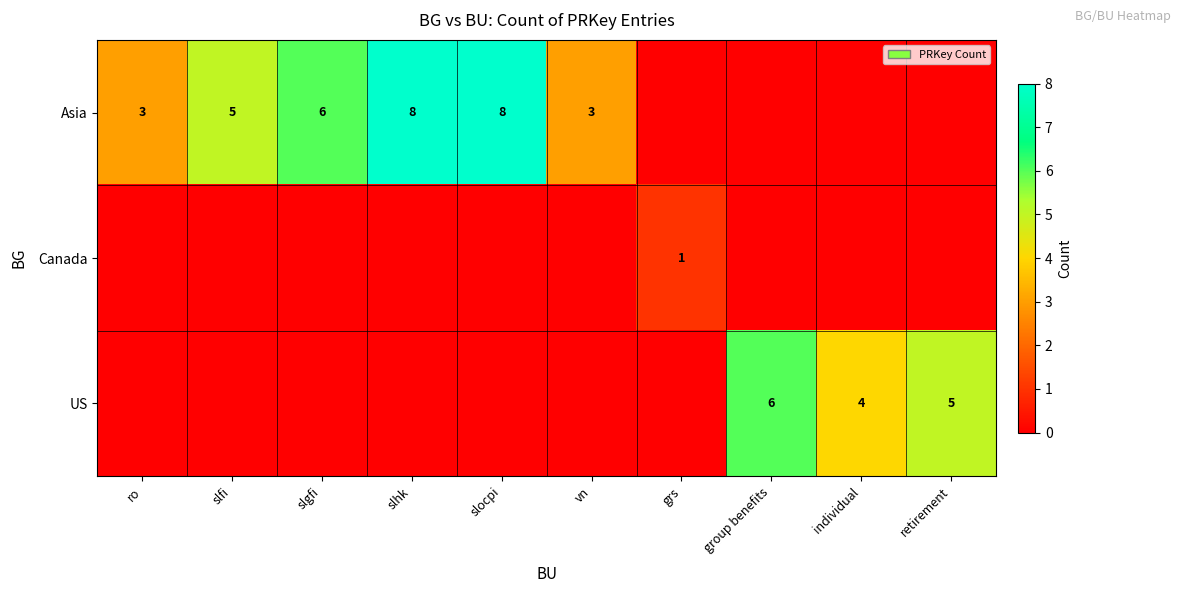

Which series has the largest total across all categories?

Asia